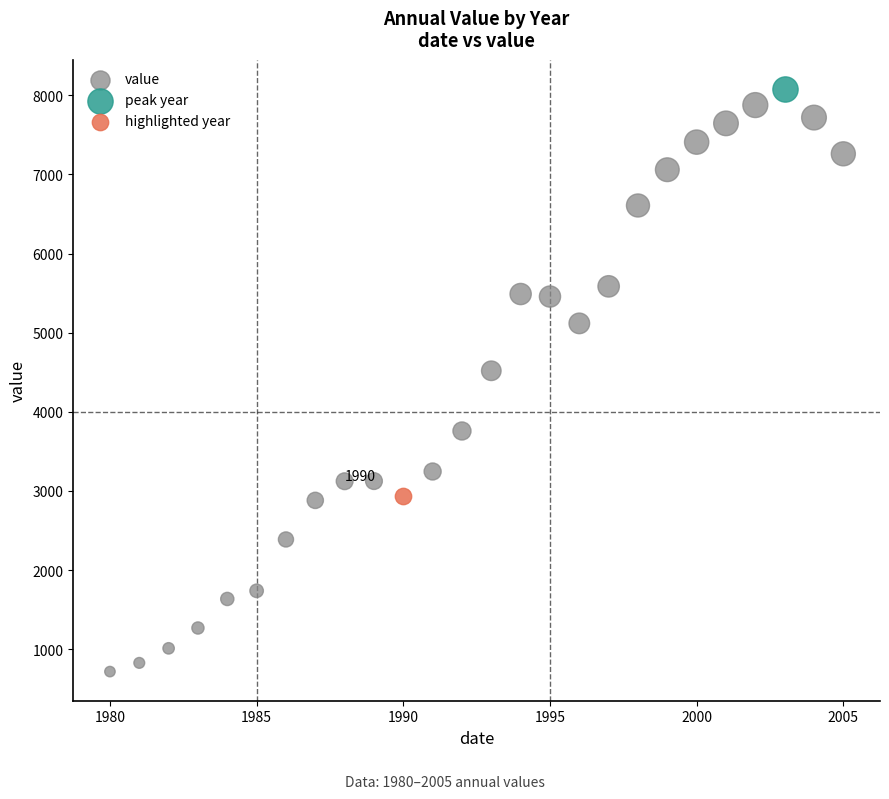

What are all the series names shown in the legend?

value, peak year, highlighted year